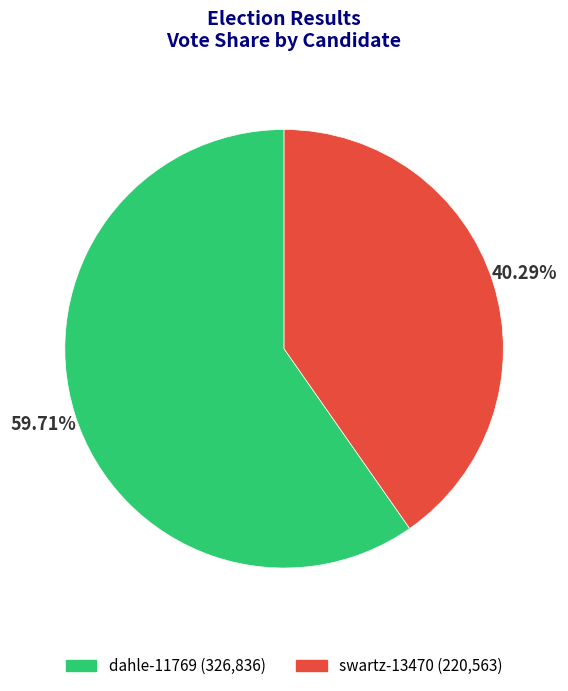

Between swartz-13470 and dahle-11769, which is larger?

dahle-11769